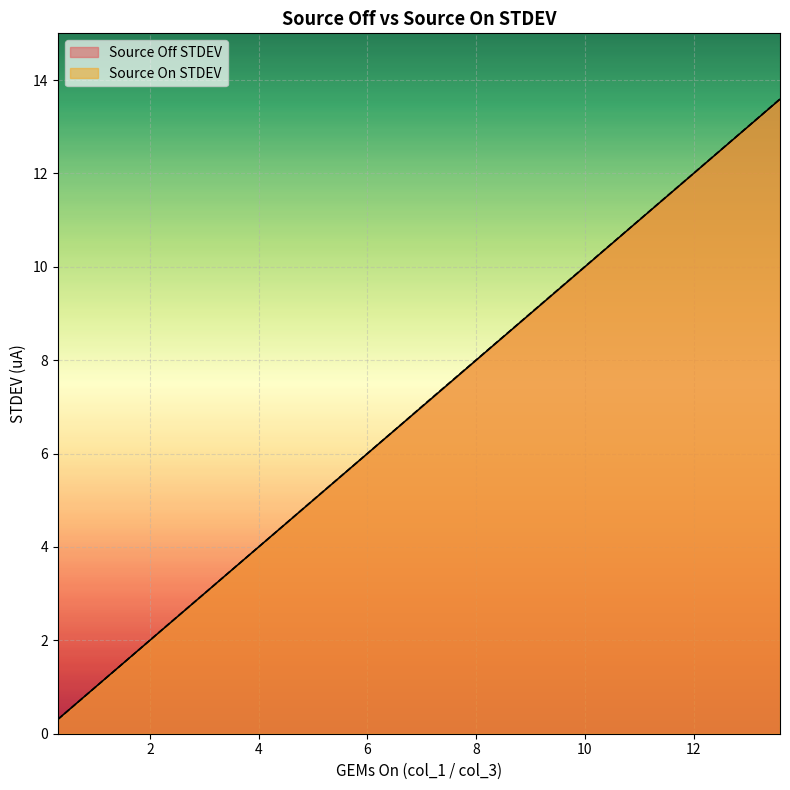

How many values in the Source Off STDEV series exceed 7?

17